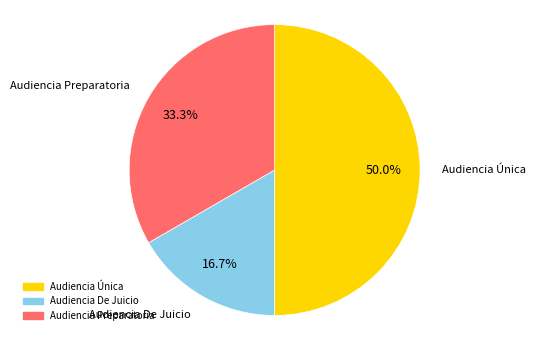

Does Audiencia Preparatoria account for over 50% of the chart?

No